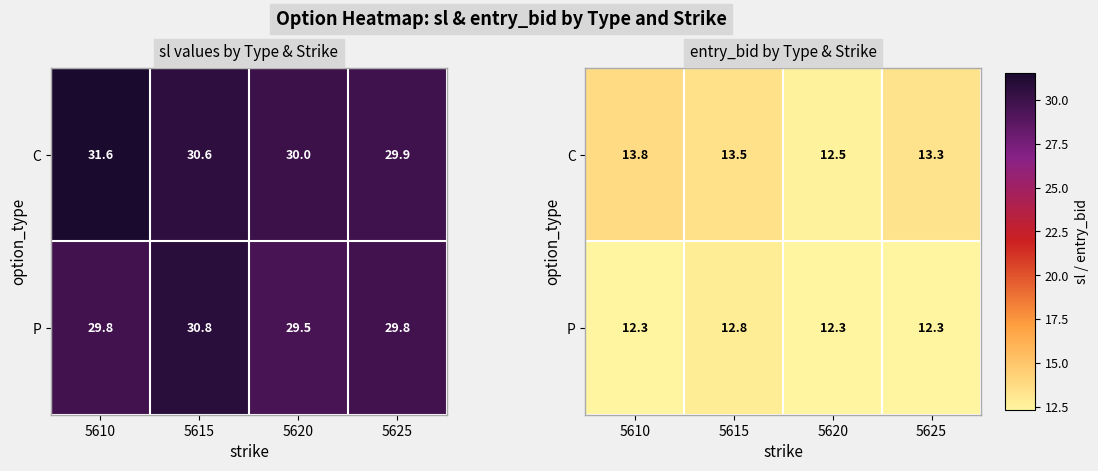

At which category is the sum across all series the highest?

5615